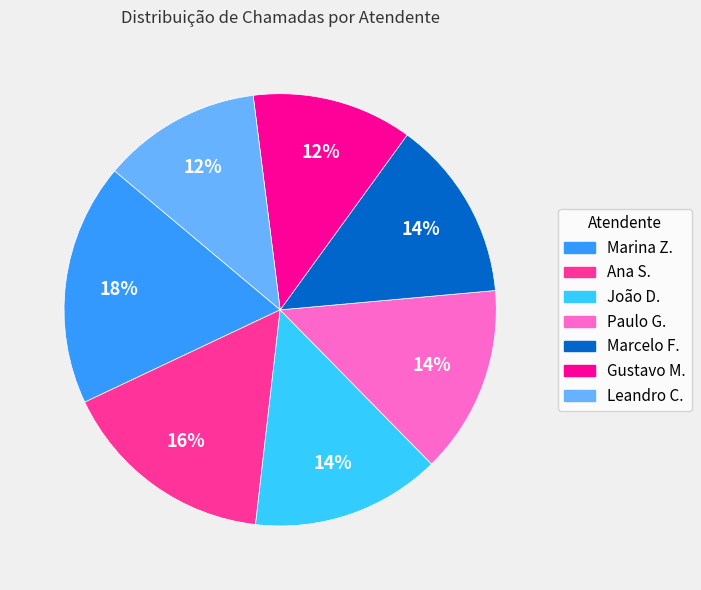

Does João D. account for over 50% of the chart?

No